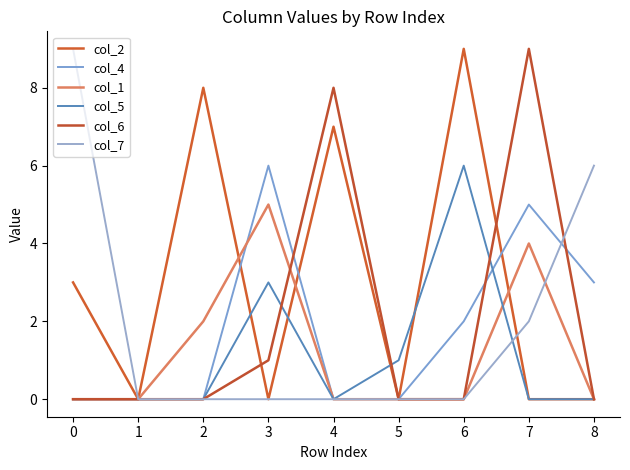

Does the chart have visible grid lines?

No